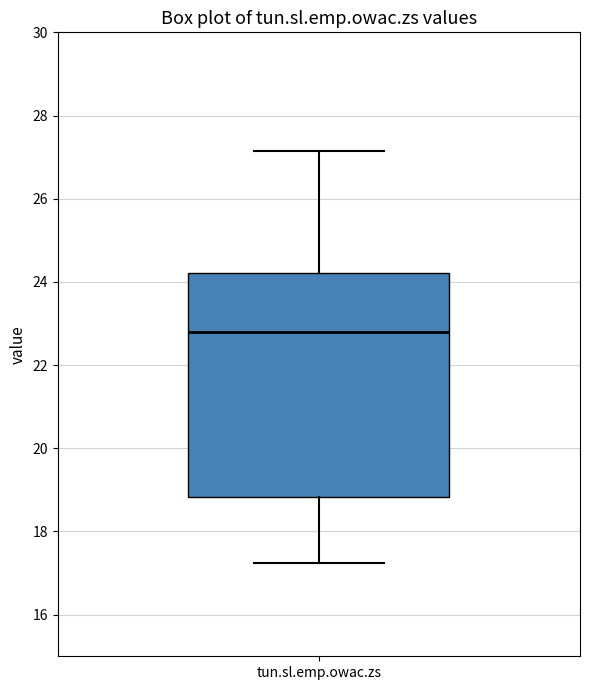

Read this box plot against the y-axis: the position of the median line, the range covered by the box, and the ends of both whiskers. The values are not printed on the chart, so give them approximately, as read against the axis.

median 22.8, box 18.8 to 24.2, whiskers 17.2 to 27.2